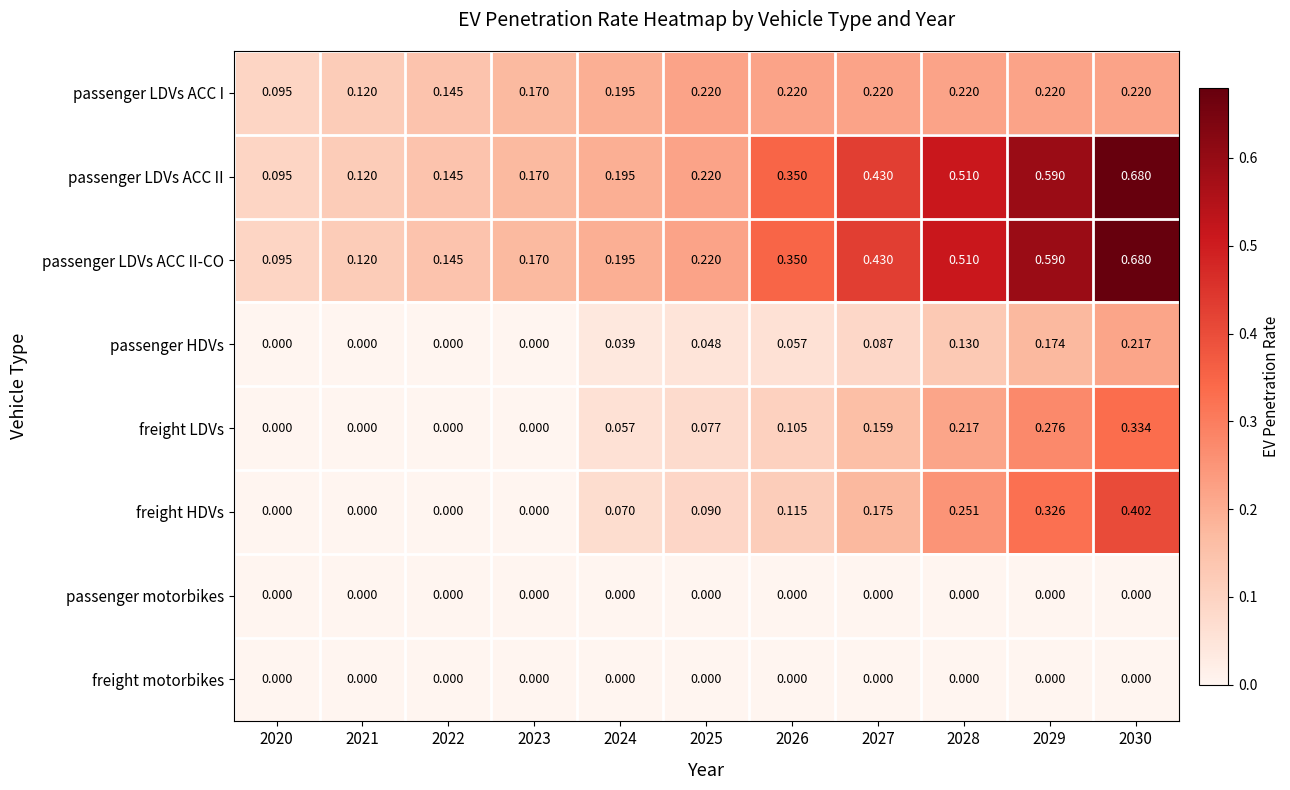

Which series has the widest spread of values?

passenger LDVs ACC II